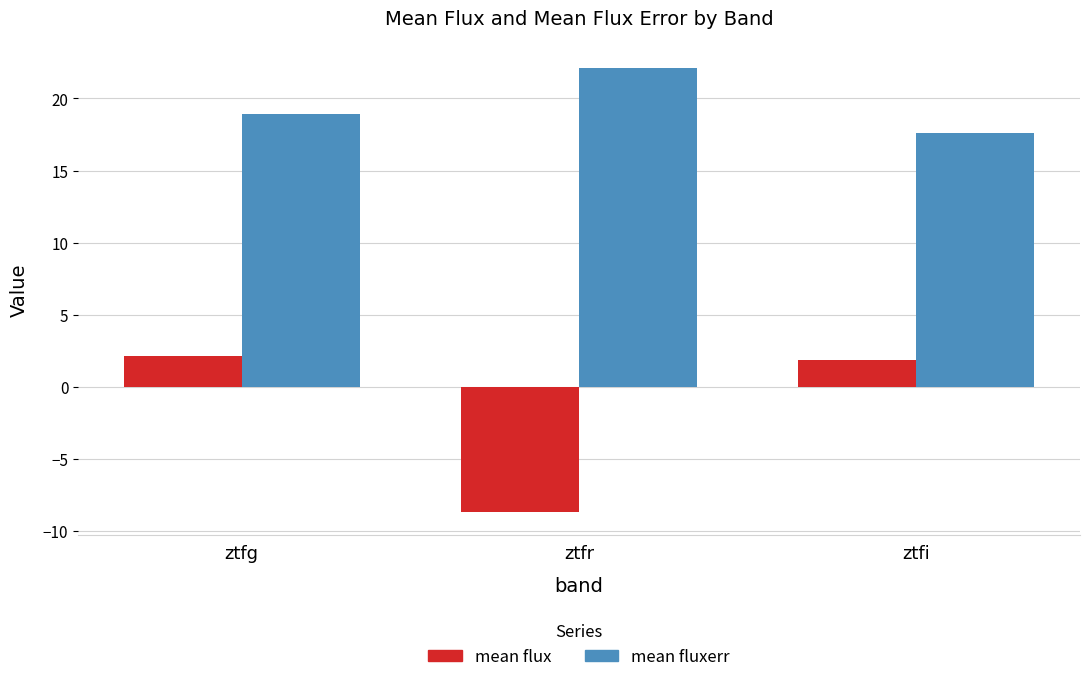

What is the total value across all series at ztfi?

19.5